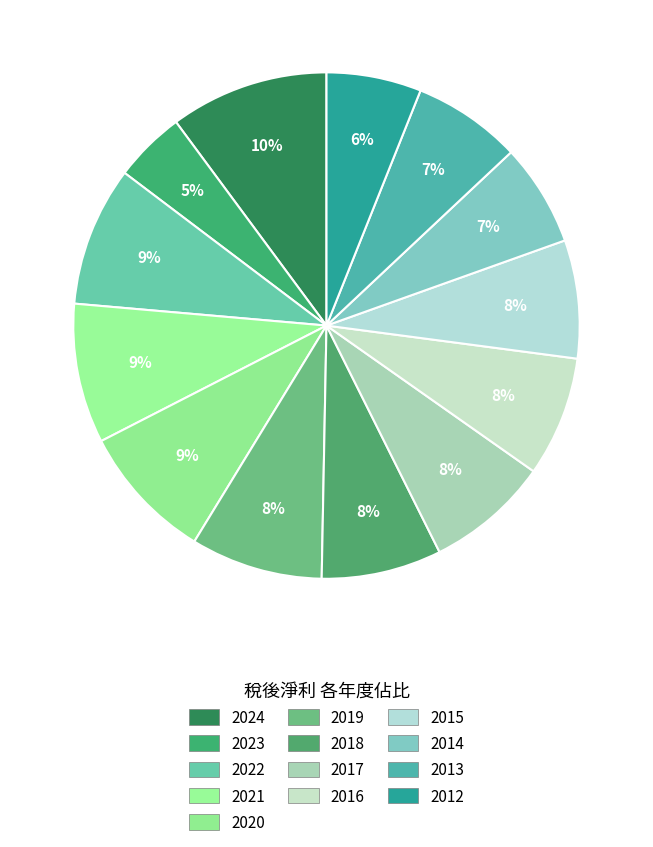

How many slices are in this pie chart?

13